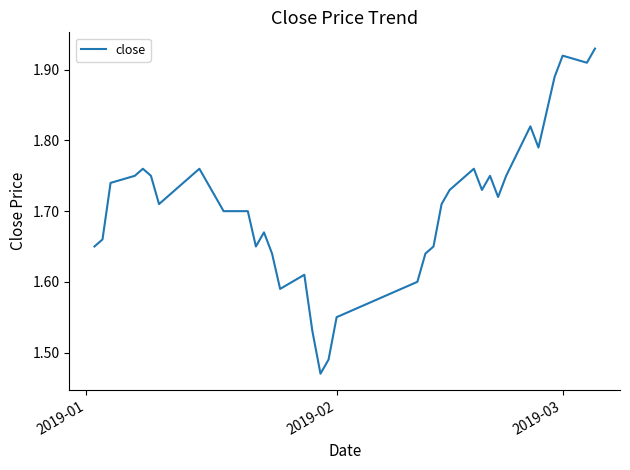

What is the difference between the second highest and second lowest values?

0.4